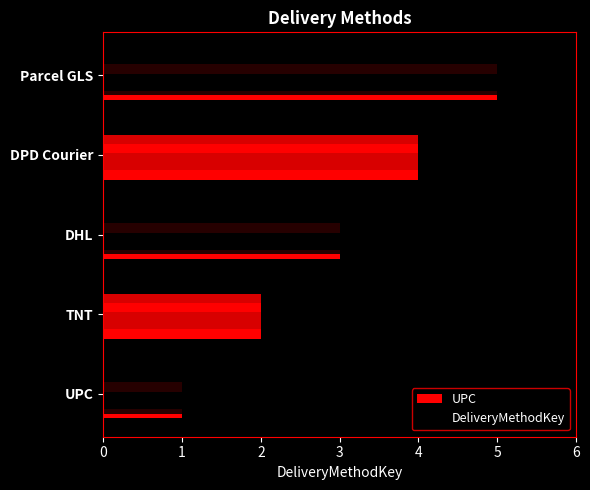

What is the value of the 5th bar from the left?

5